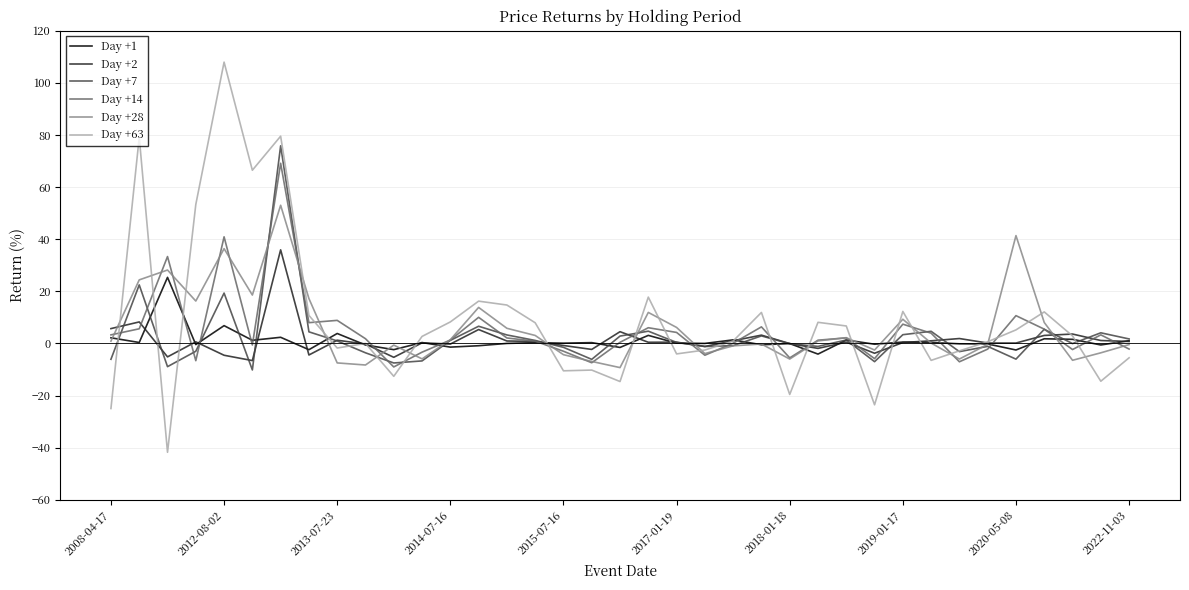

True or false: Day +28 has more than 1 points higher than both neighbors.

True